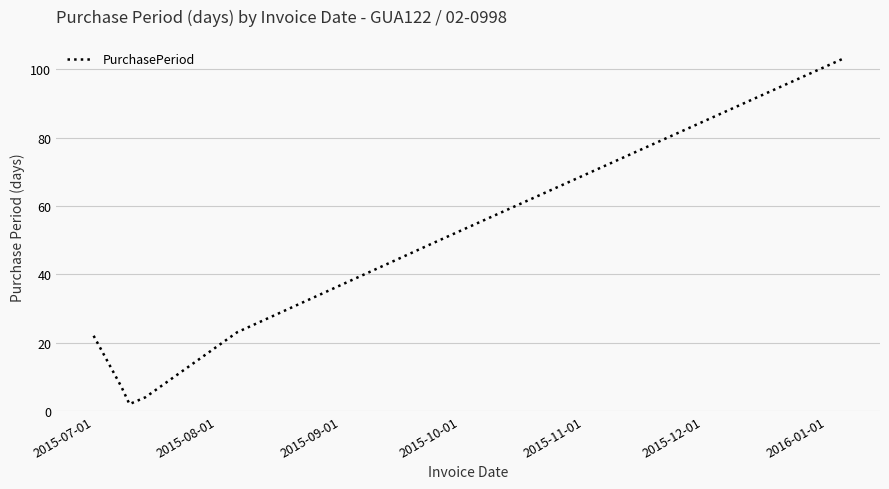

What is the average value?

30